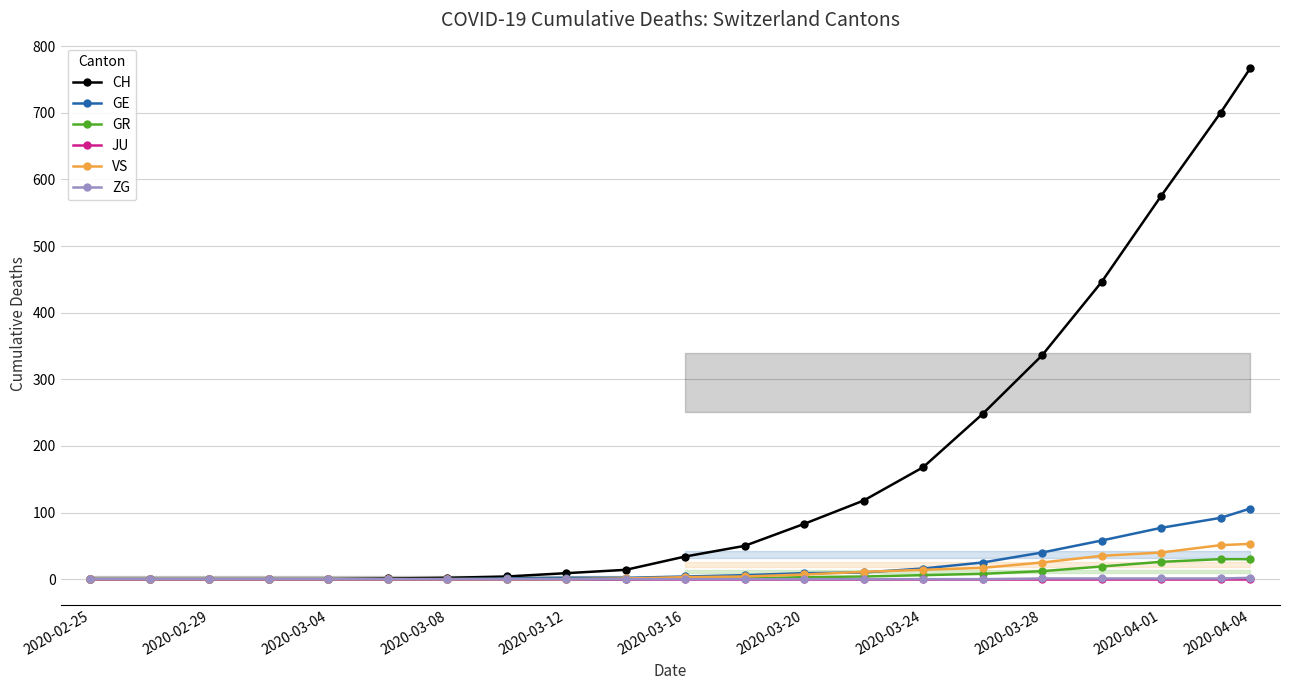

How many values in the CH series exceed 34?

10